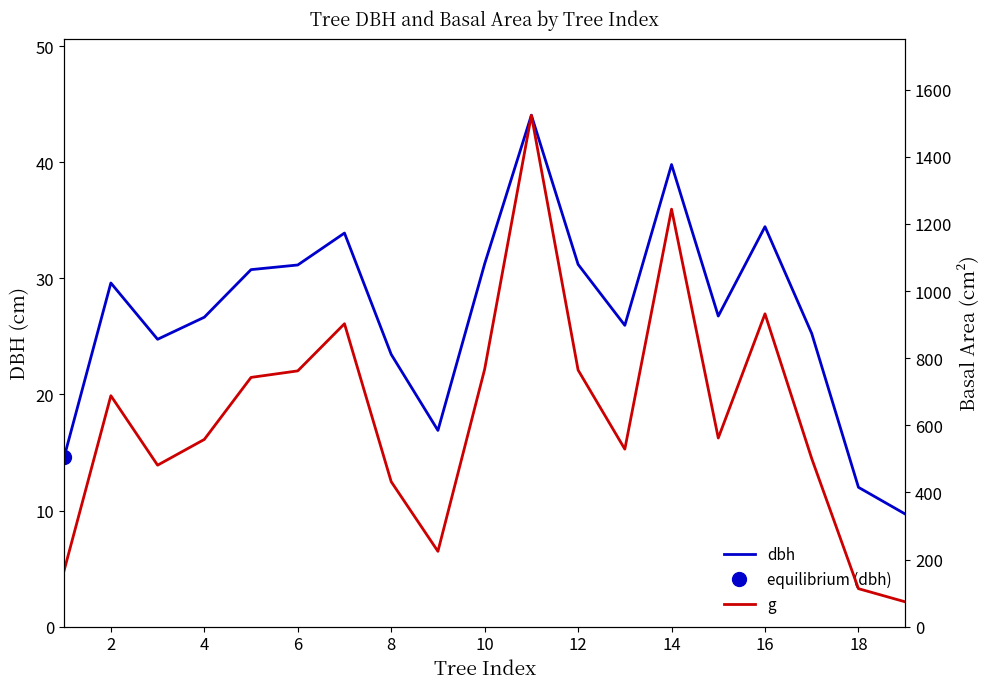

Which series has the widest spread of values?

g